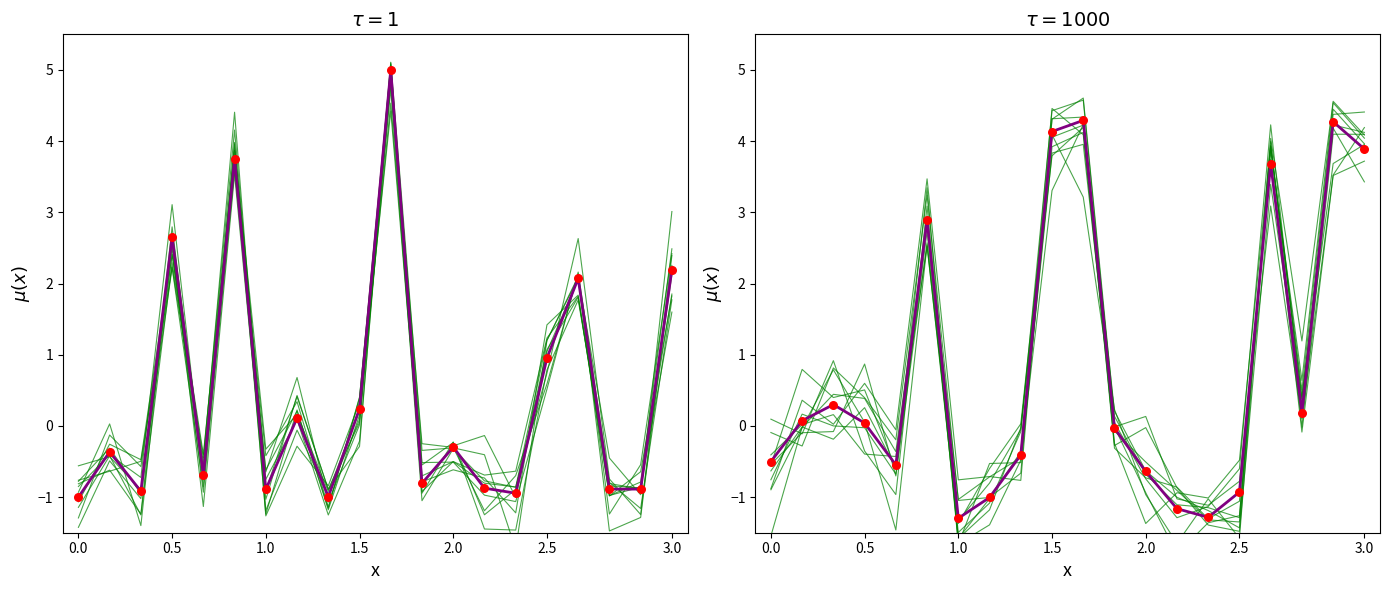

At how many categories does at least one series exceed 0?

13